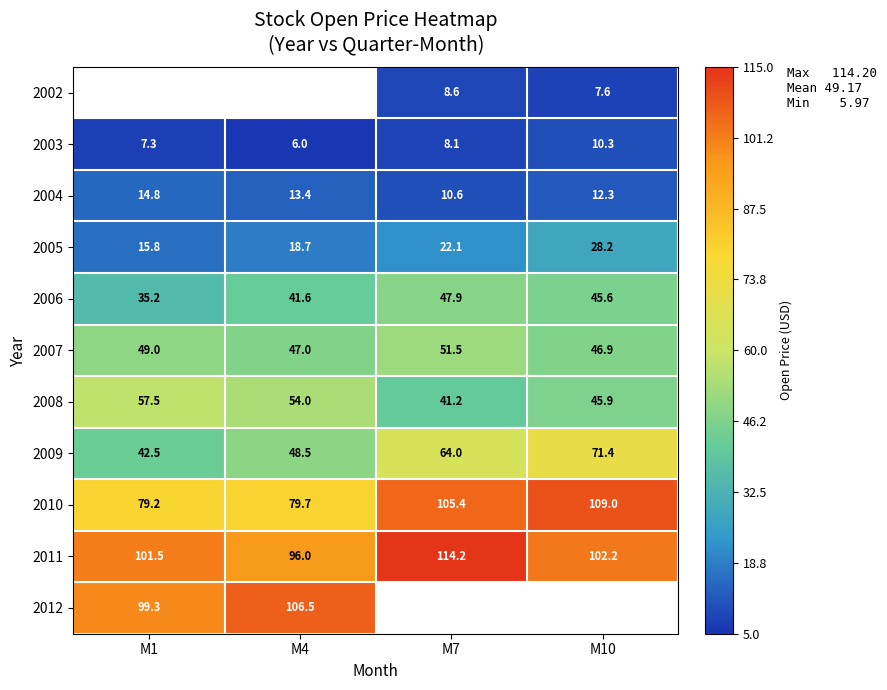

Between M1 and M4, which is larger?

M4